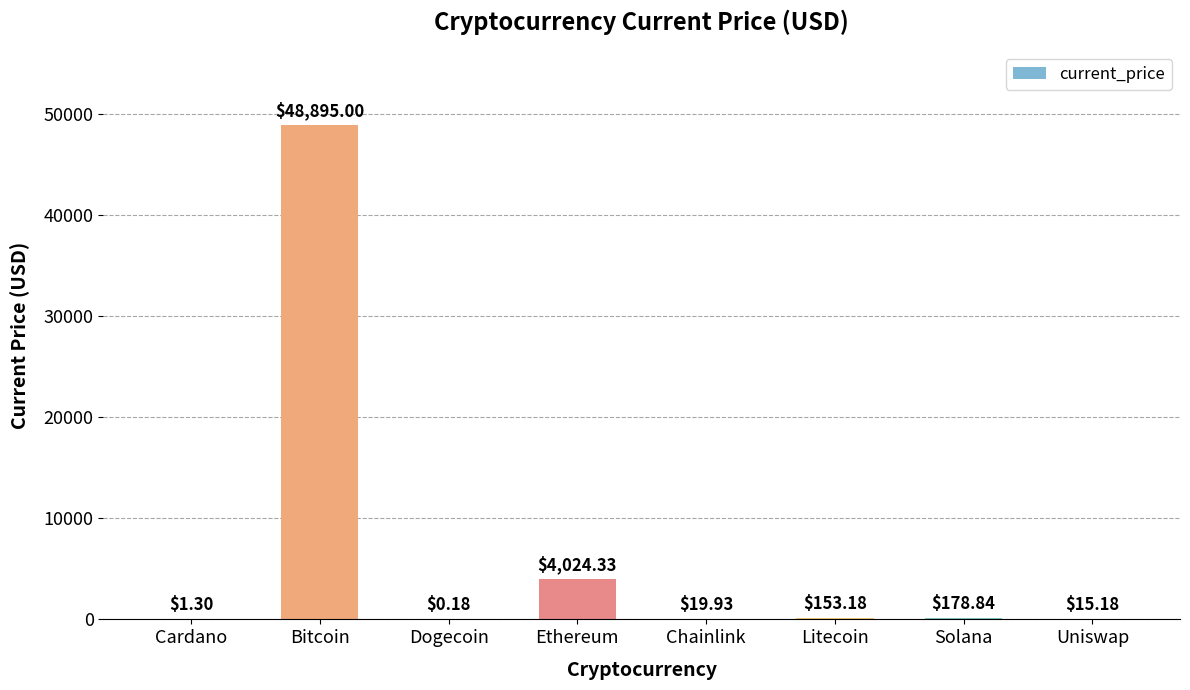

Count the number of categories in the chart.

8